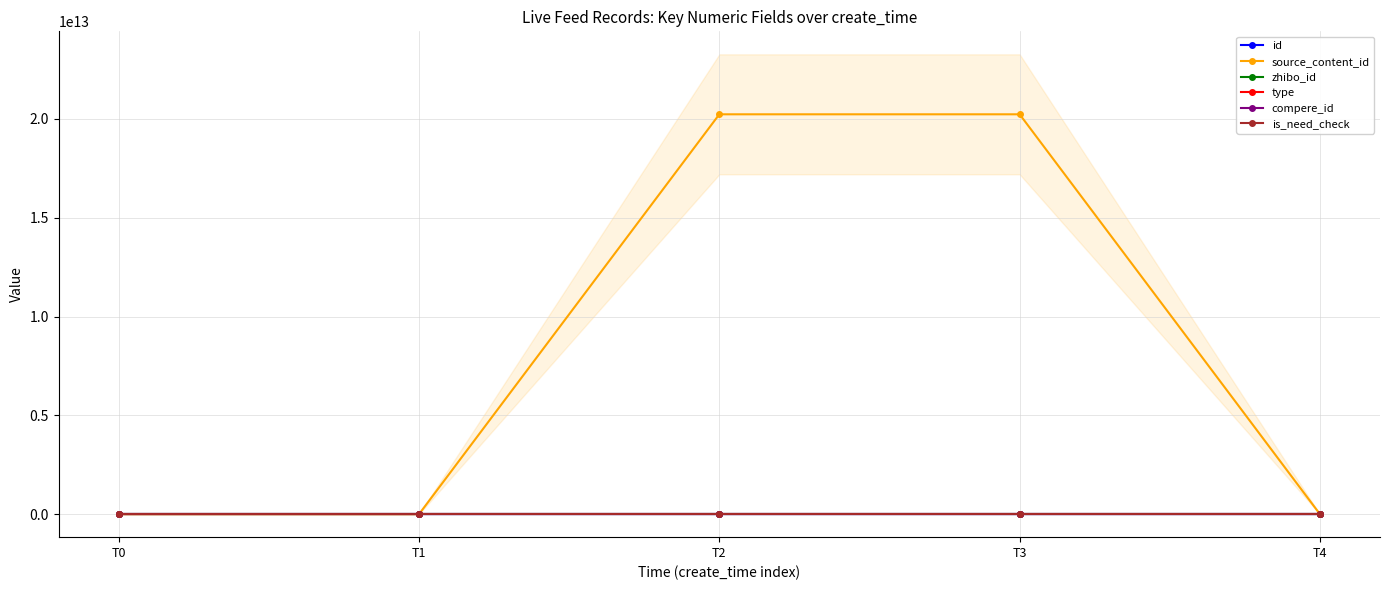

What is the spread (max minus min) of values at T1?

2951660